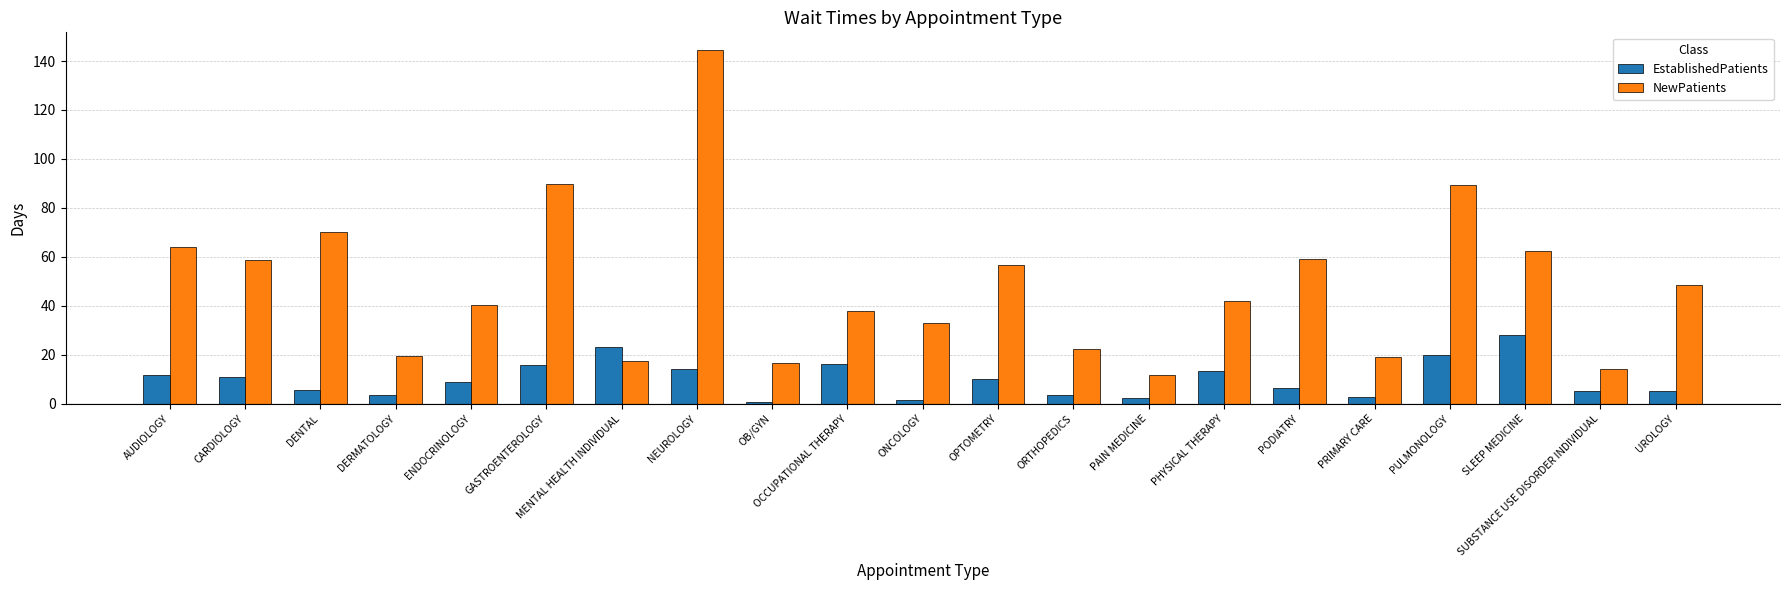

What is the sum of all EstablishedPatients values?

209.0